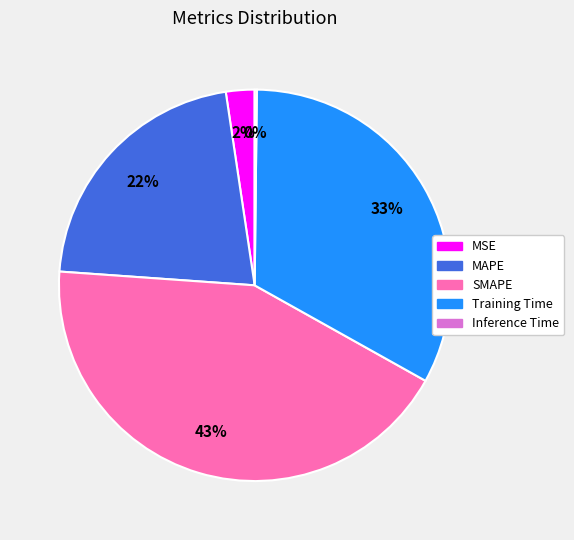

To the nearest percent, what is the difference between the MSE and Training Time slice percentages?

31%